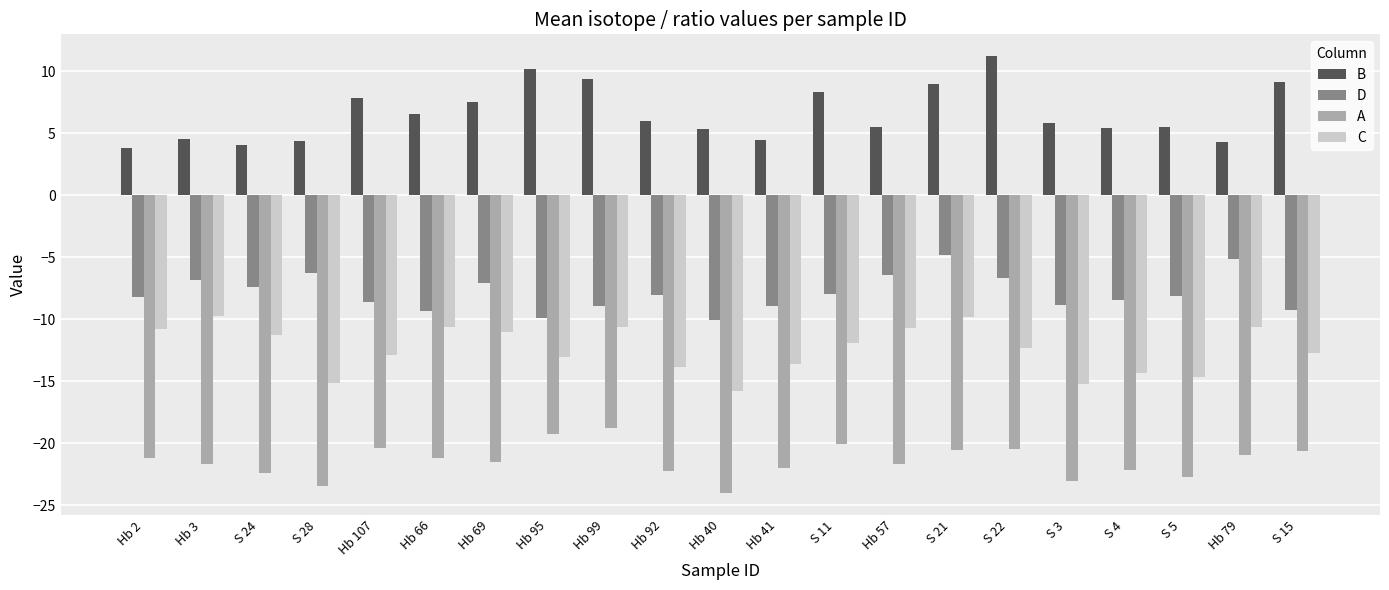

What is the greatest value displayed?

11.2